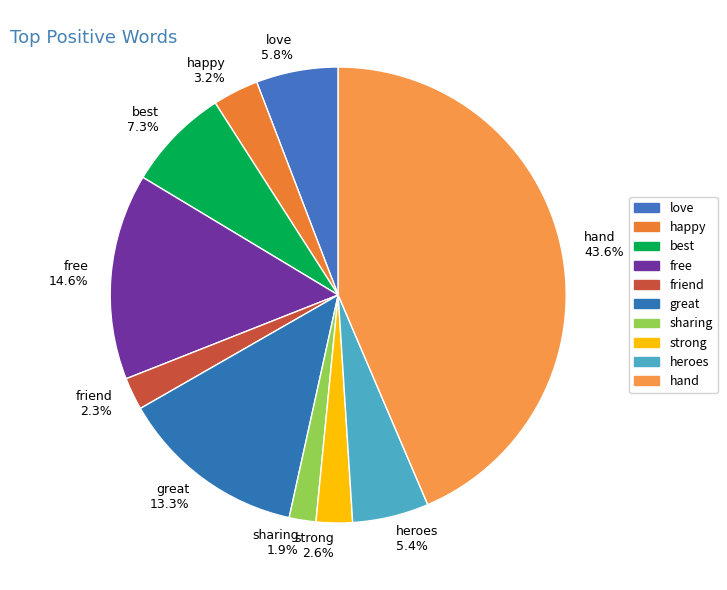

To the nearest percent, what is the combined percentage of free and heroes?

20%